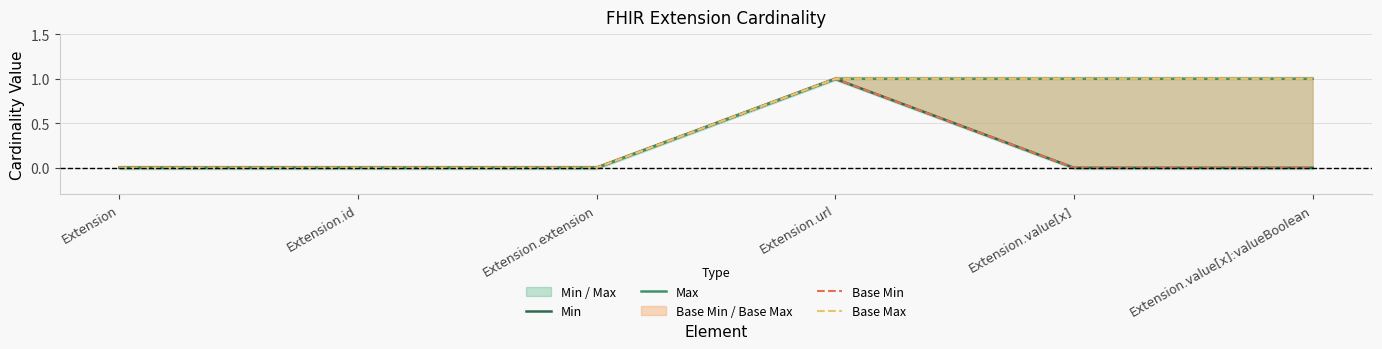

True or false: Base Min has more than 1 interior local peaks.

False